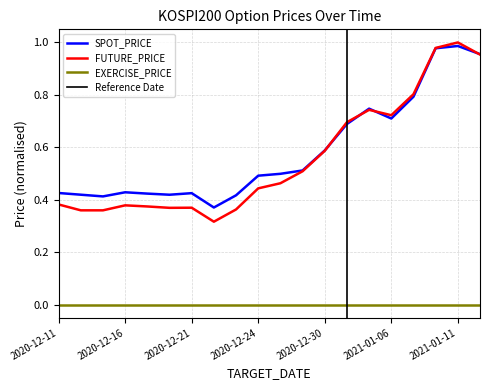

True or false: SPOT_PRICE and EXERCISE_PRICE cross at least once.

False